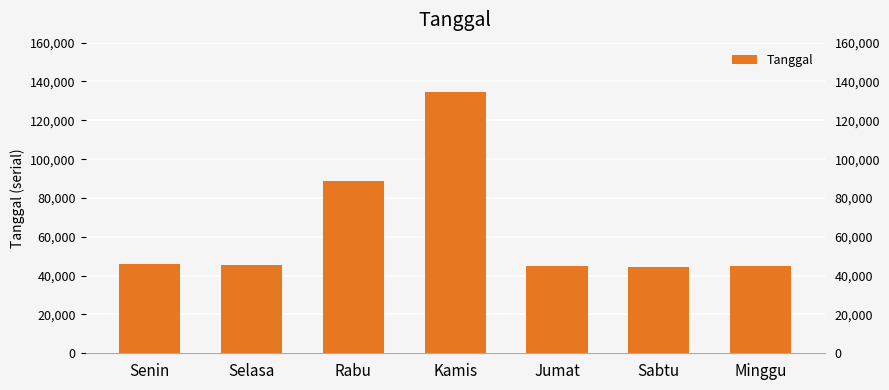

Reading right to left, transcribe all the data shown in this chart.

44941	44387	44827	134702	88866	45363	45782